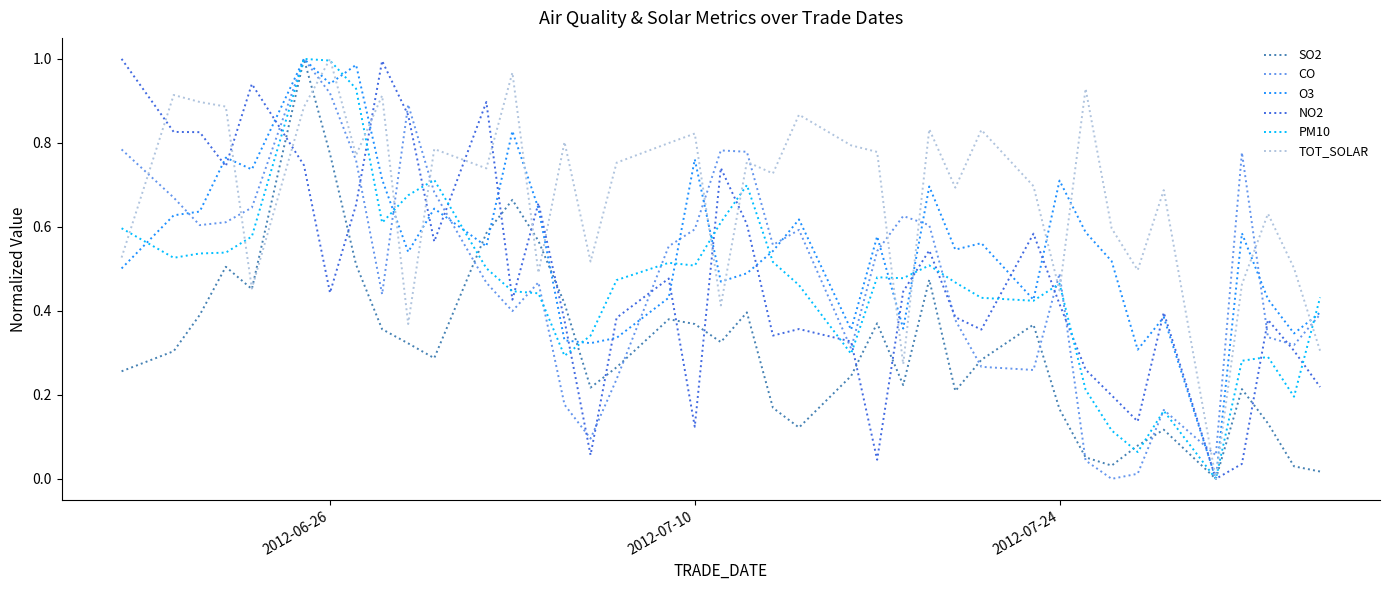

True or false: CO has more than 0 points higher than both neighbors.

True